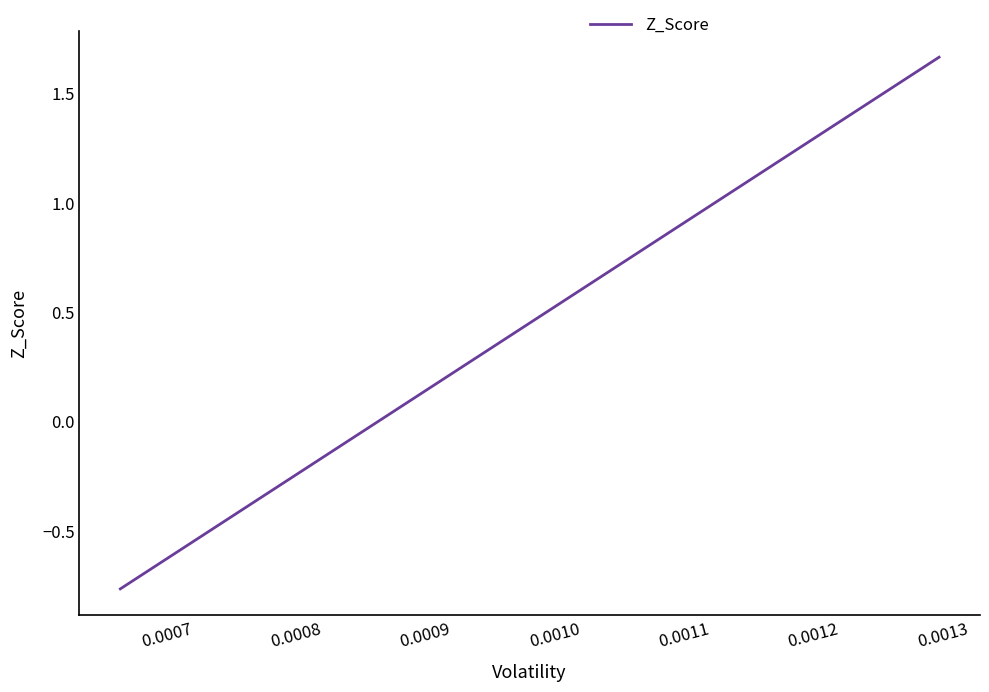

What is the difference between the second highest and minimum values?

1.0